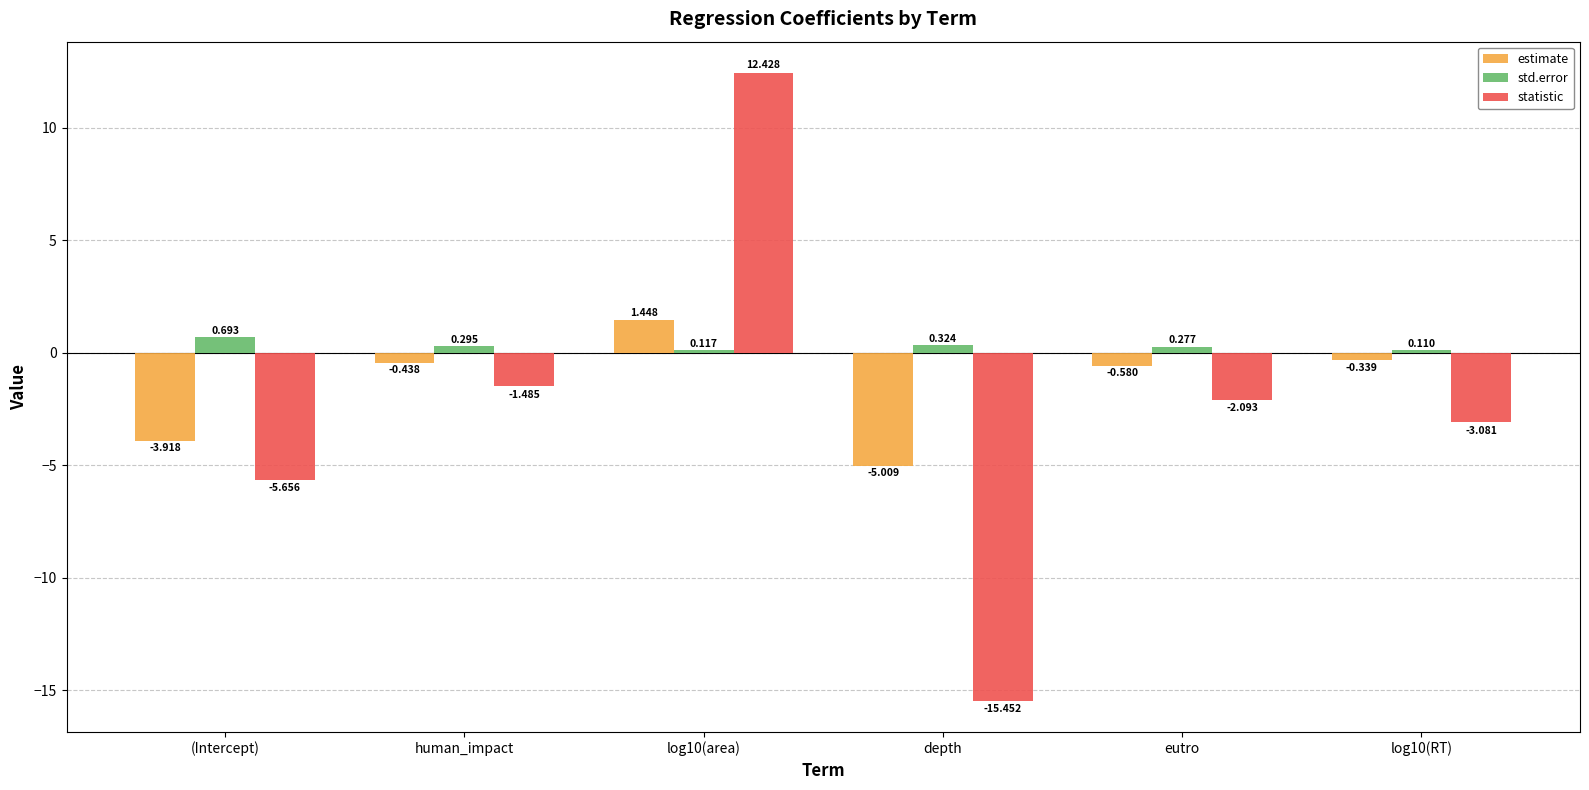

What is the total value across all series at (Intercept)?

-8.9